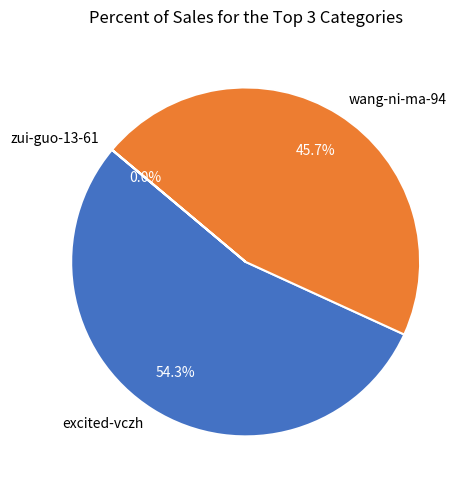

To the nearest percent, what percentage of the pie is excited-vczh?

54%